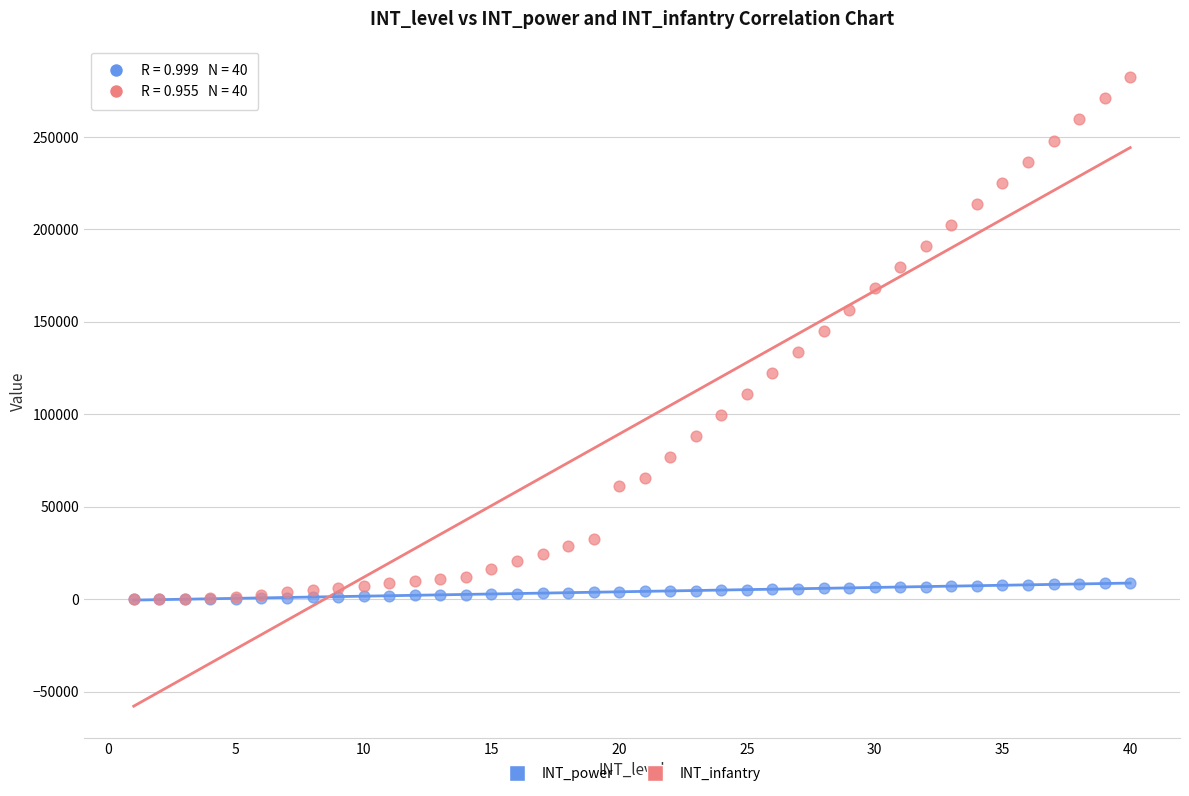

What are all the series names shown in the legend?

INT_power, INT_infantry